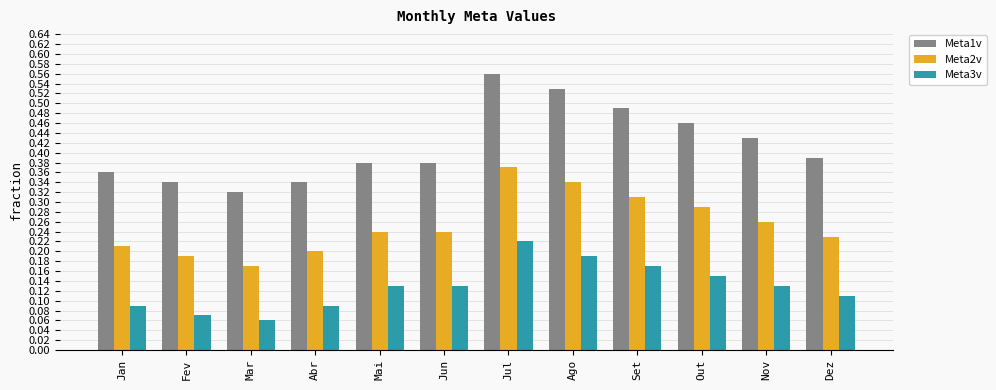

Which series has the widest spread of values?

Meta1v